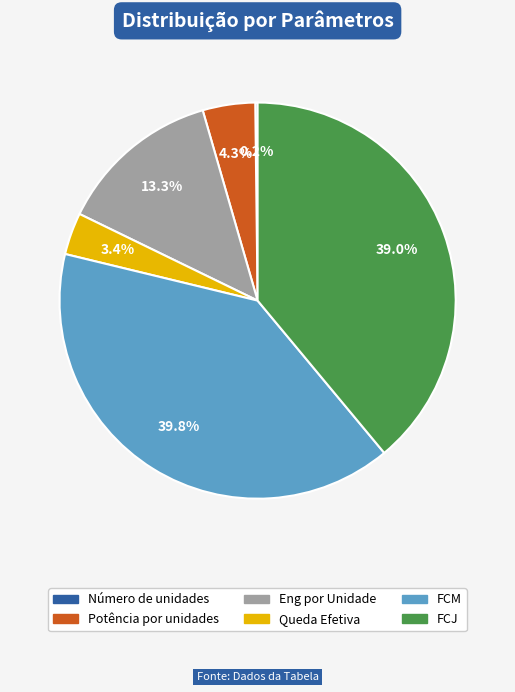

Which has a higher value, FCM or Potência por unidades?

FCM